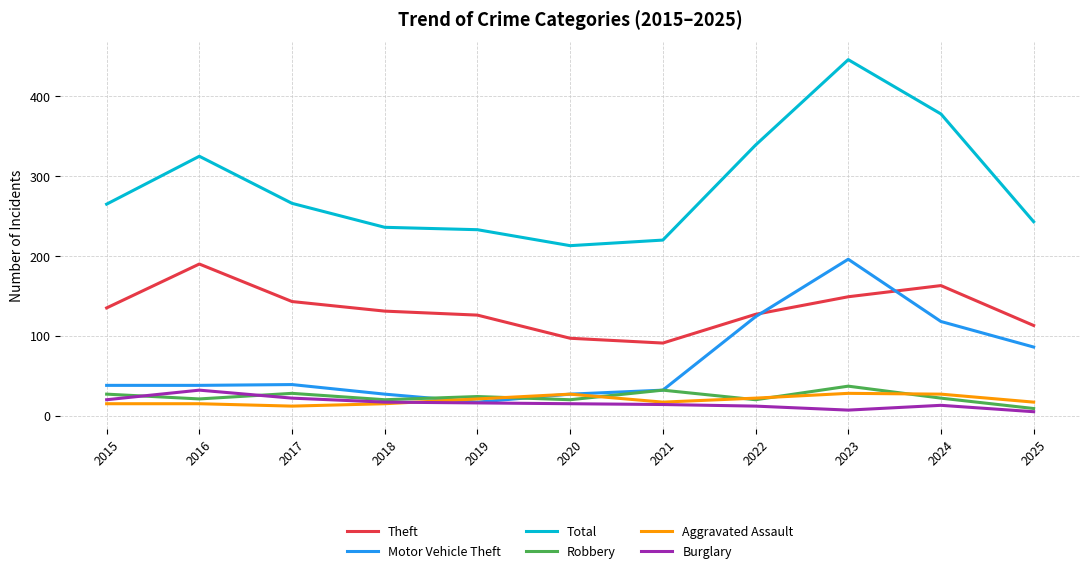

The value of Theft at 2018 is 69. True or false?

False